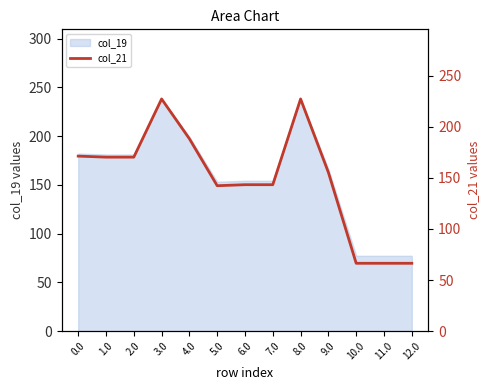

How many values exceed 155?

7